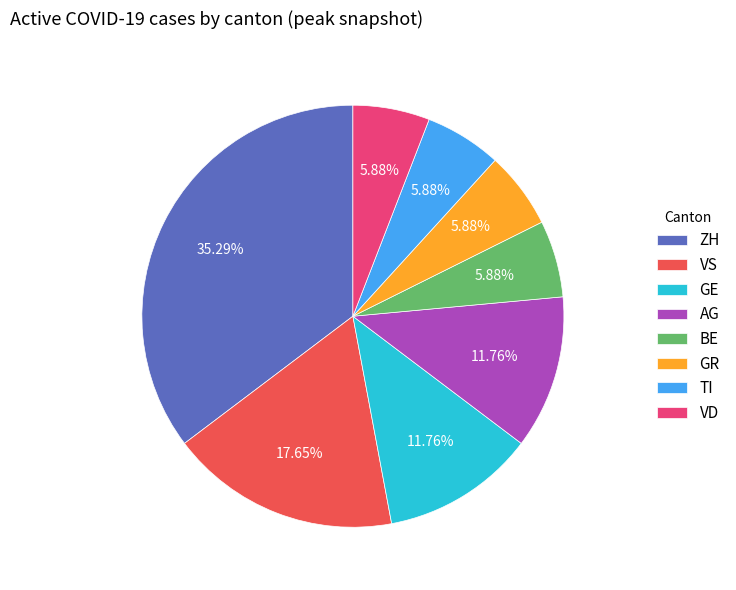

Which slice is the largest?

ZH